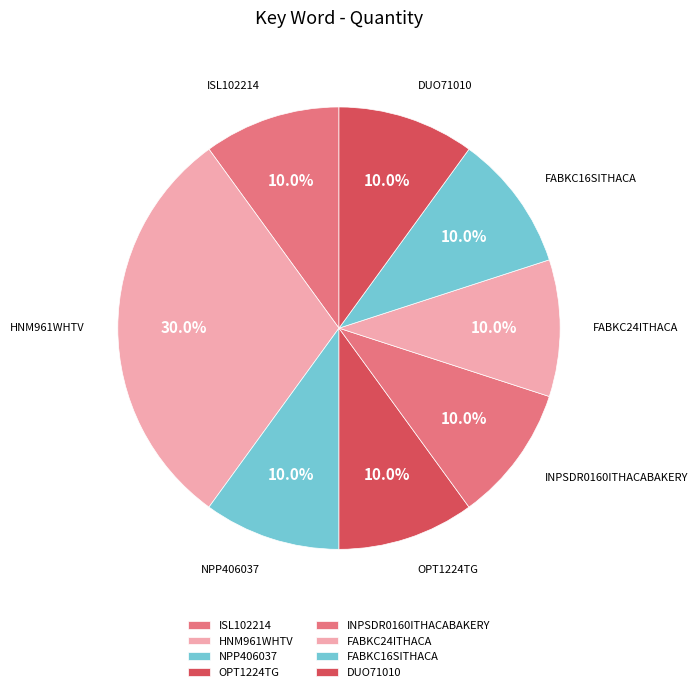

Count the number of slices in the pie.

8